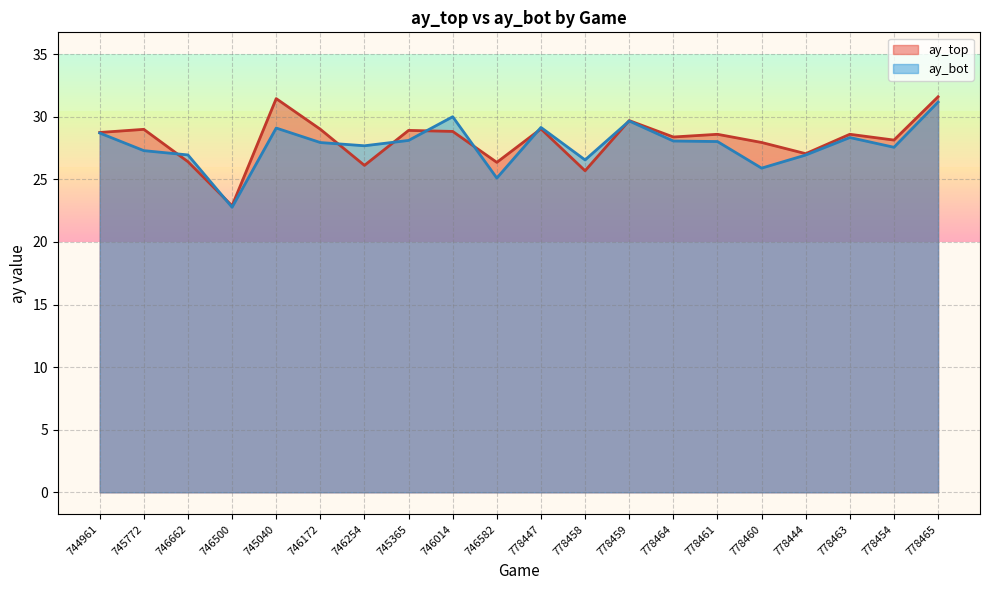

Rank the categories by ay_top value from lowest to highest.

746500, 778458, 746254, 746582, 746662, 778444, 778460, 778454, 778464, 778461, 778463, 744961, 746014, 745365, 745772, 746172, 778447, 778459, 745040, 778465